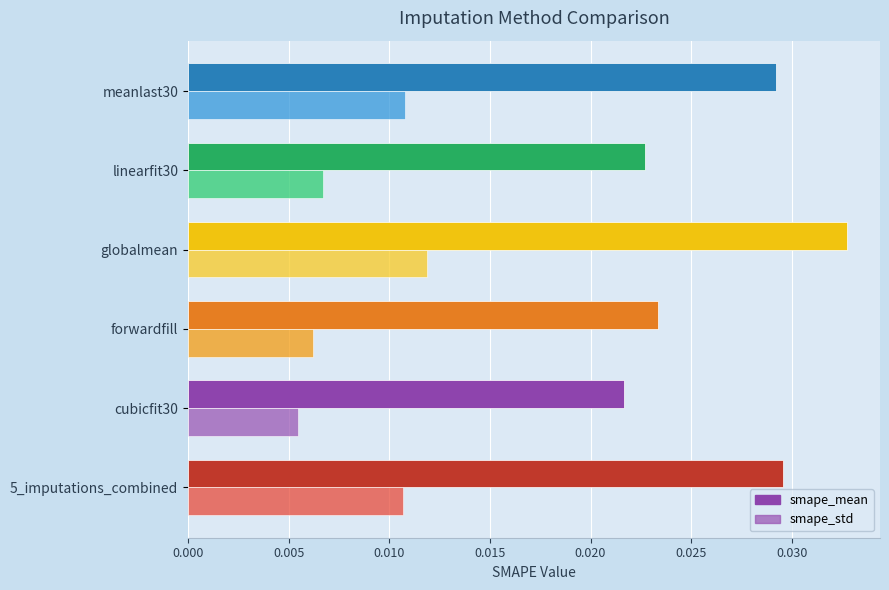

Which series has the largest total across all categories?

smape_mean